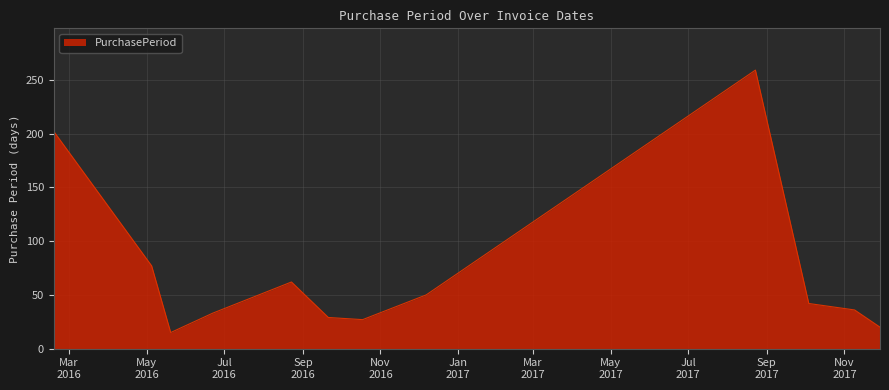

What is the sum of all values?

852